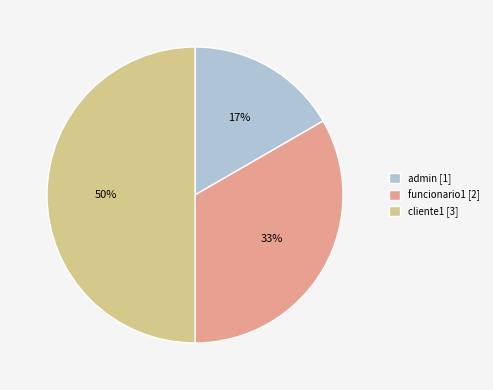

To the nearest percent, what portion does admin represent?

17%